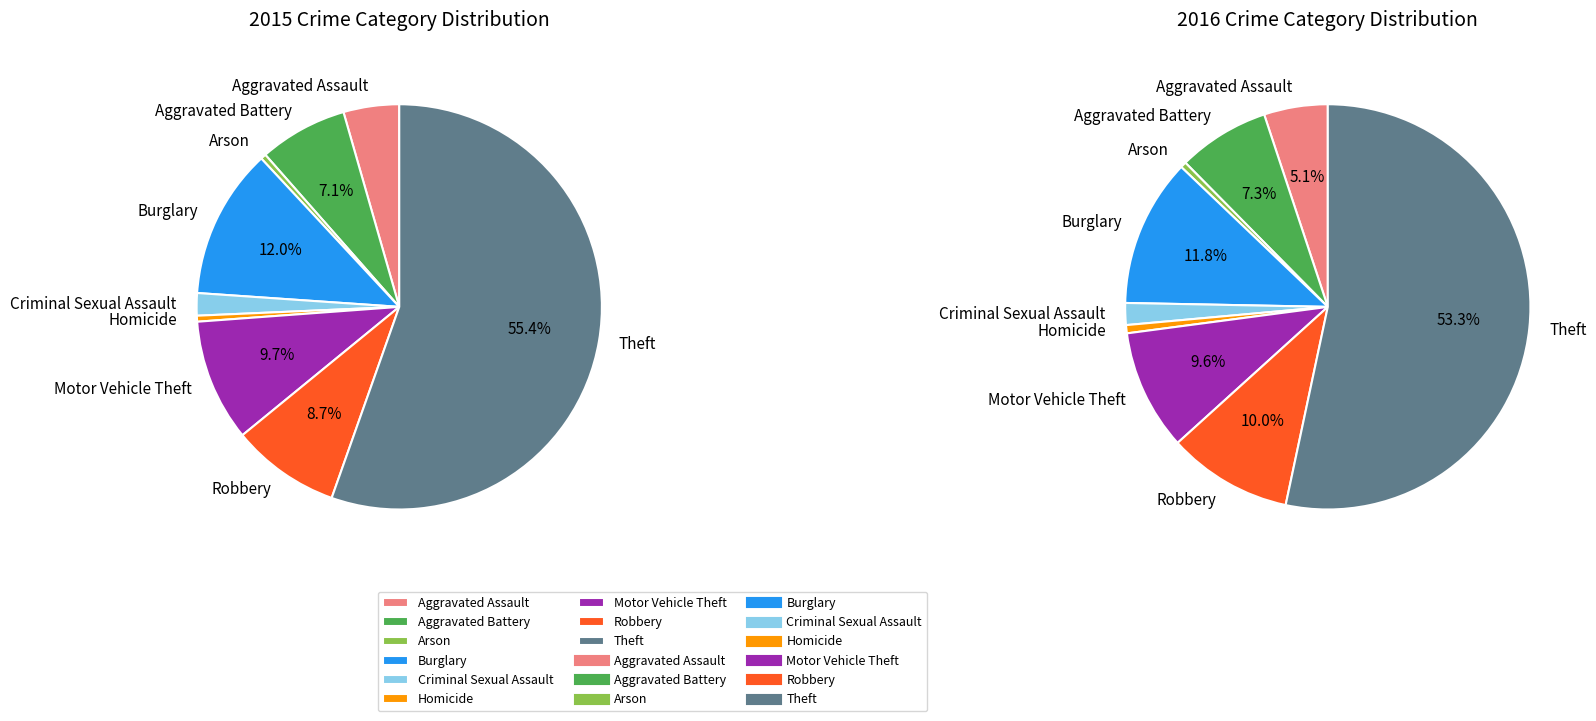

To the nearest percent, what is the average slice percentage?

11%